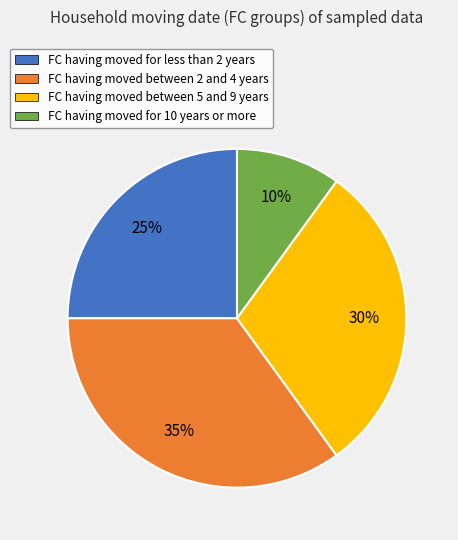

How many segments does this pie chart have?

4